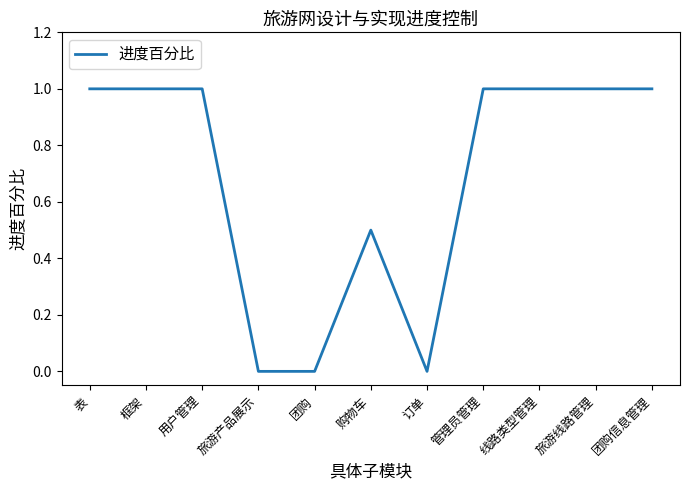

What is the difference between the maximum and minimum values?

1.0